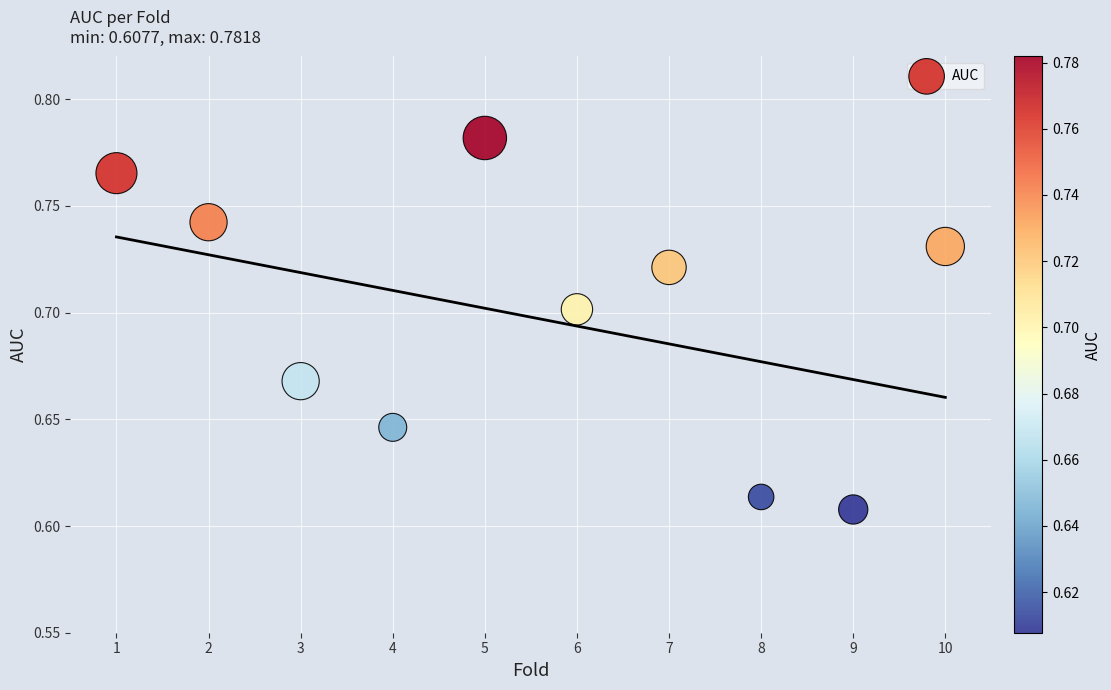

What is the range of X values (max minus min)?

9.0